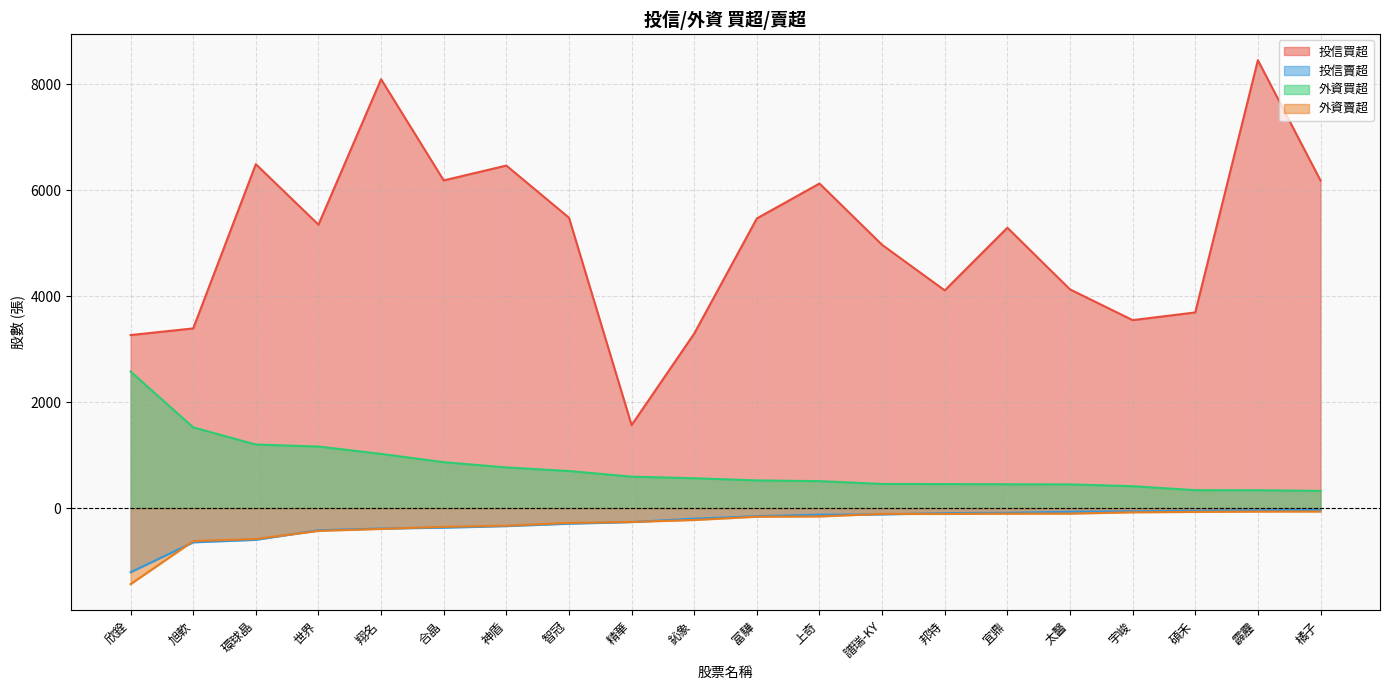

Reading right to left, what are all the values shown in this chart?

投信買超: 6180	8450	3691	3546	4126	5289	4107	4966	6123	5465	3293	1565	5478	6462	6182	8091	5347	6488	3390	3264
投信賣超: -35	-41	-50	-60	-69	-89	-95	-120	-125	-153	-200	-263	-295	-340	-370	-386	-418	-599	-646	-1211
外資買超: 325	336	338	413	447	449	453	455	508	522	563	593	699	767	866	1022	1161	1199	1522	2576
外資賣超: -65	-66	-72	-80	-105	-106	-110	-110	-158	-163	-225	-262	-280	-333	-354	-393	-430	-584	-623	-1435